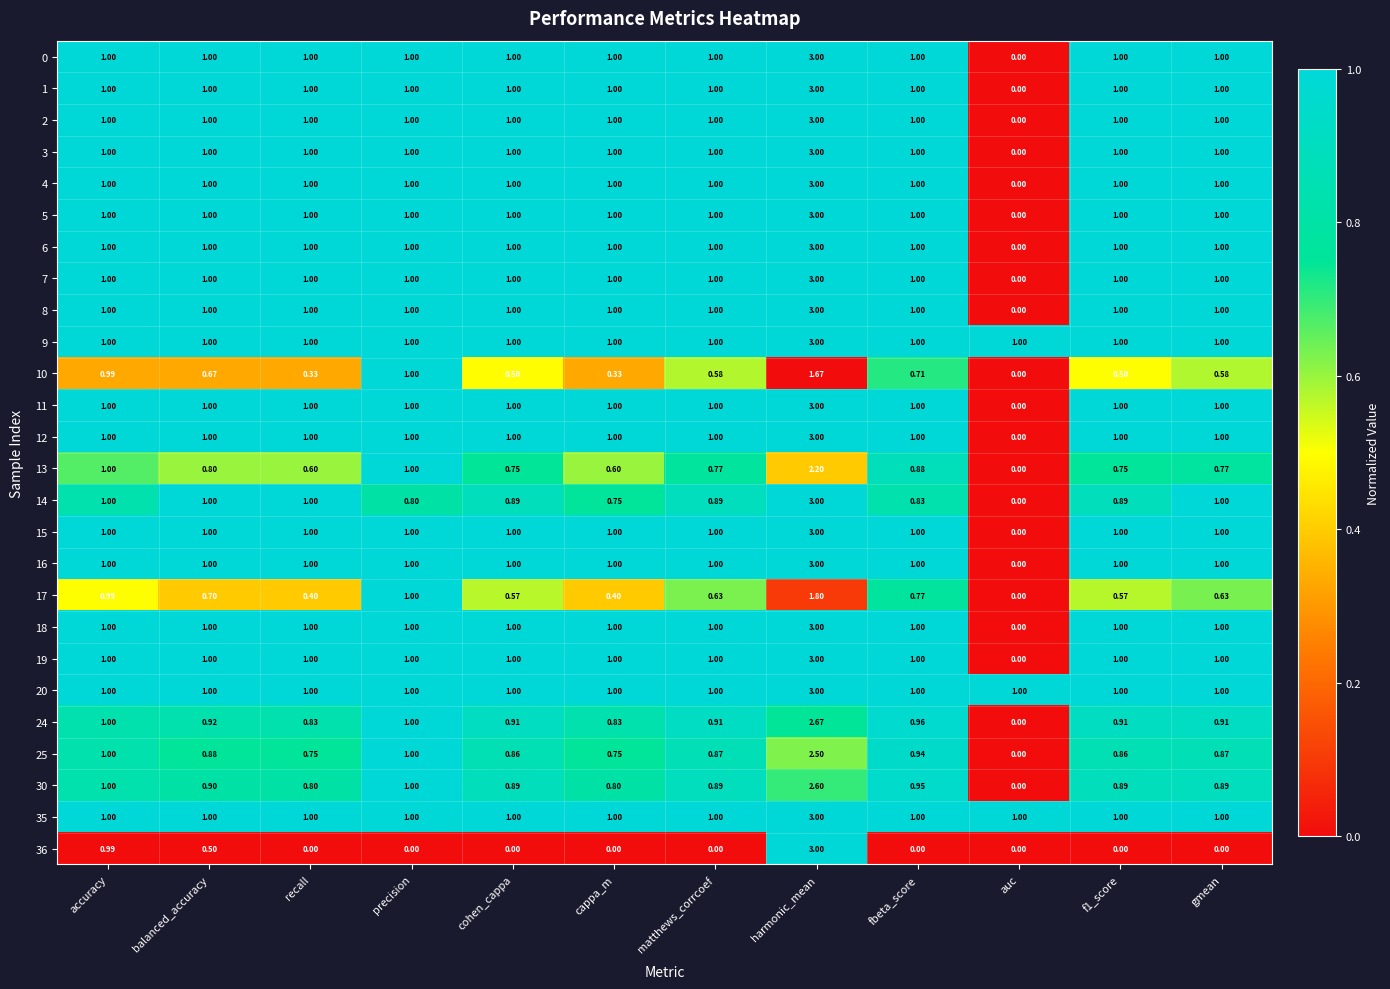

Is the value of 10 at cohen_cappa greater than the value of 7 at auc?

Yes